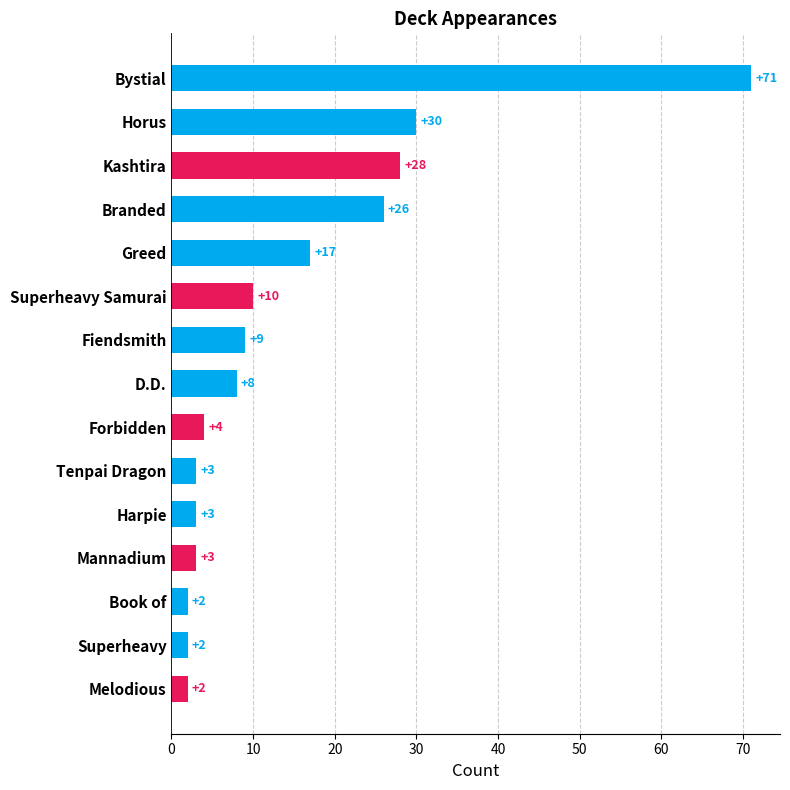

How many data points are less than 8?

7